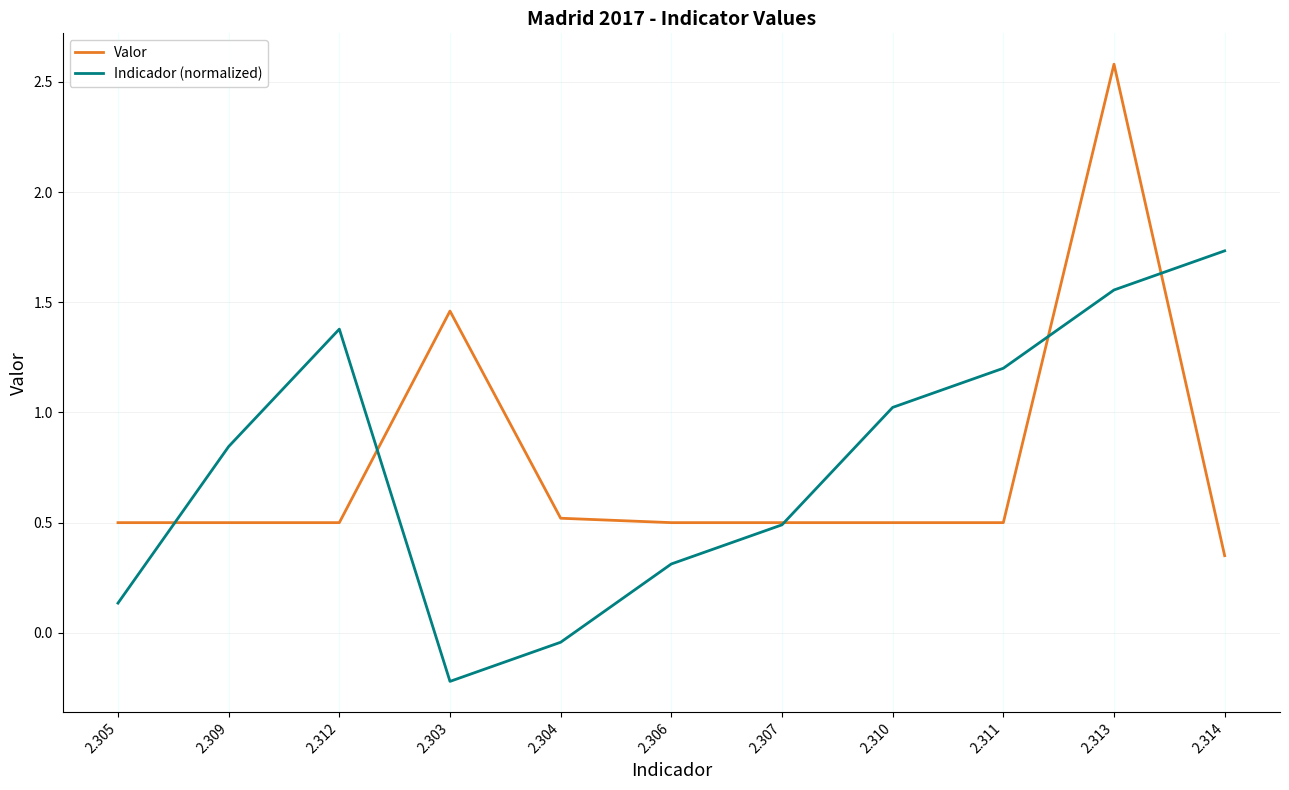

What is the smallest value displayed?

-0.2